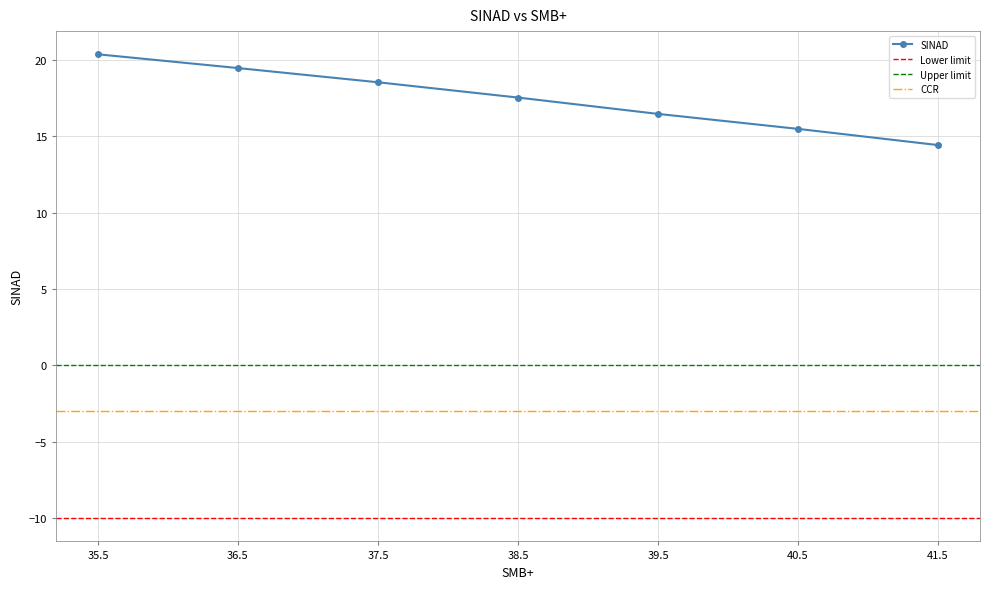

What is the difference between the maximum and second lowest values?

4.9